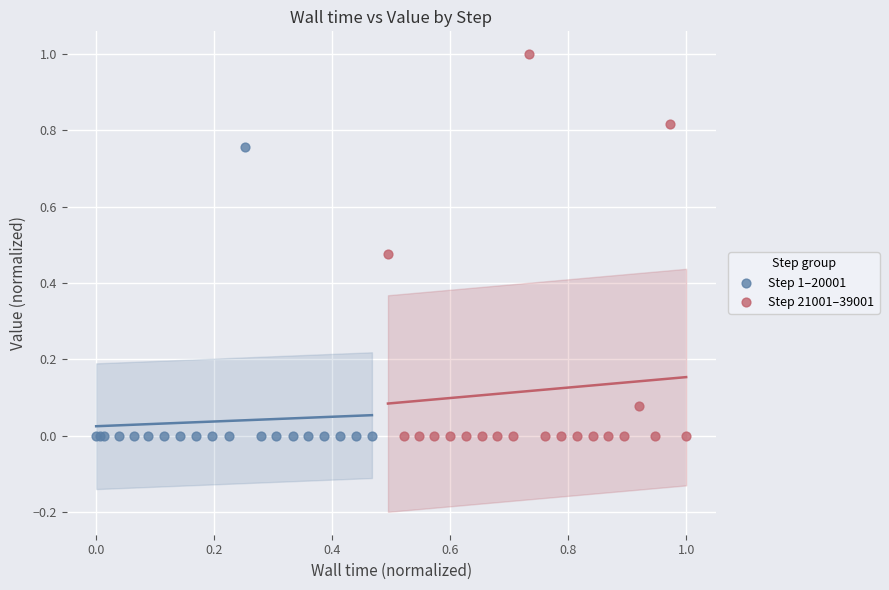

Which series has the largest Y range (max minus min)?

Step 21001–39001